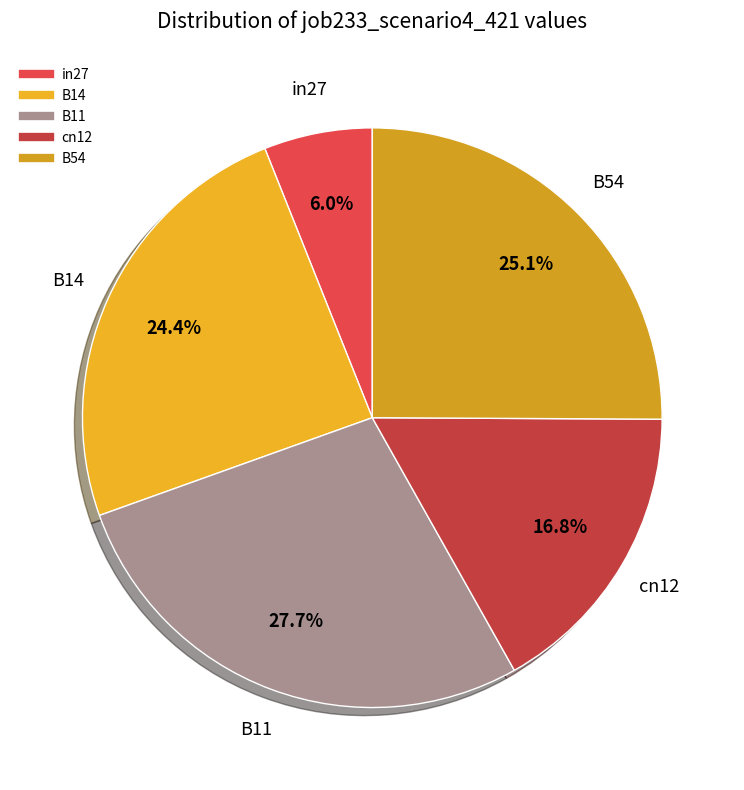

How many slices are in this pie chart?

5